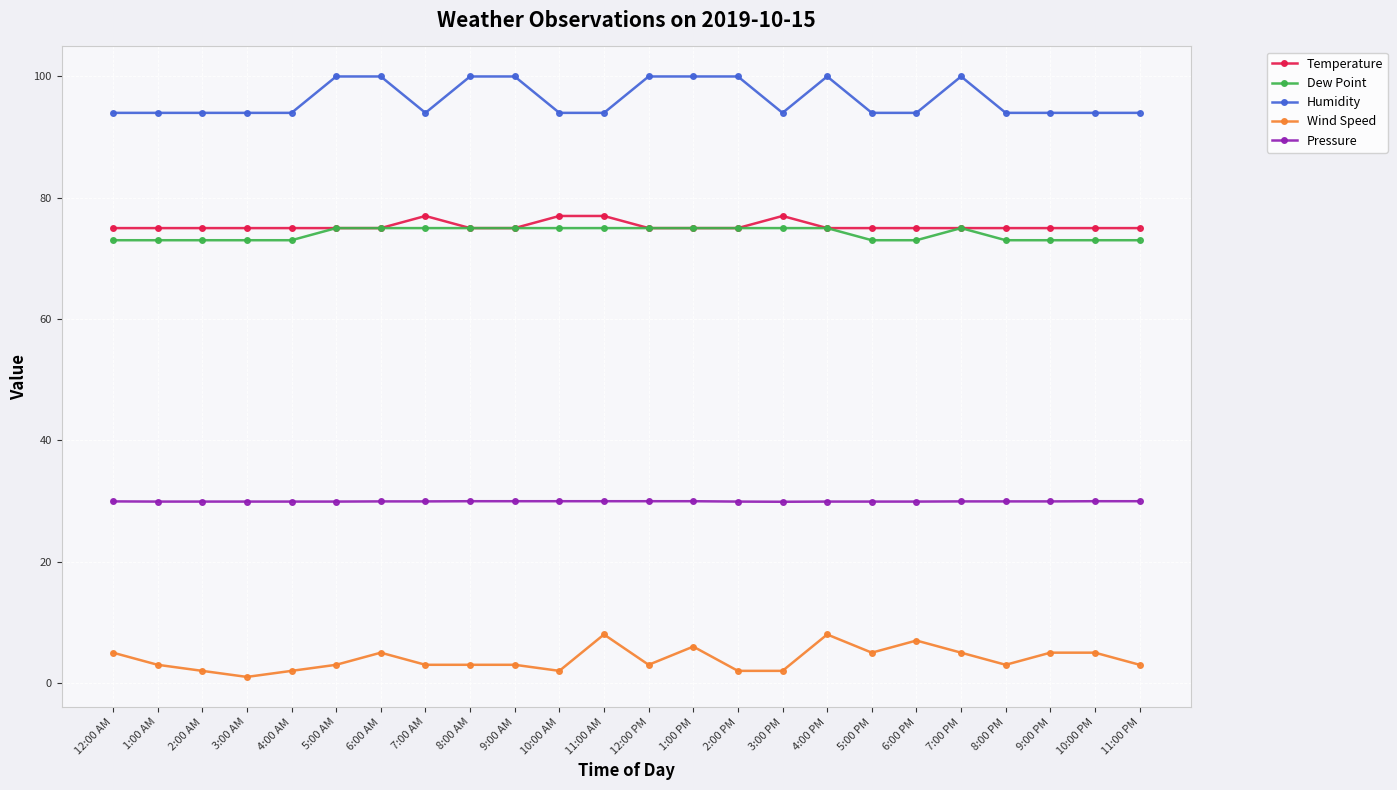

What is the maximum value shown in the chart?

100.0